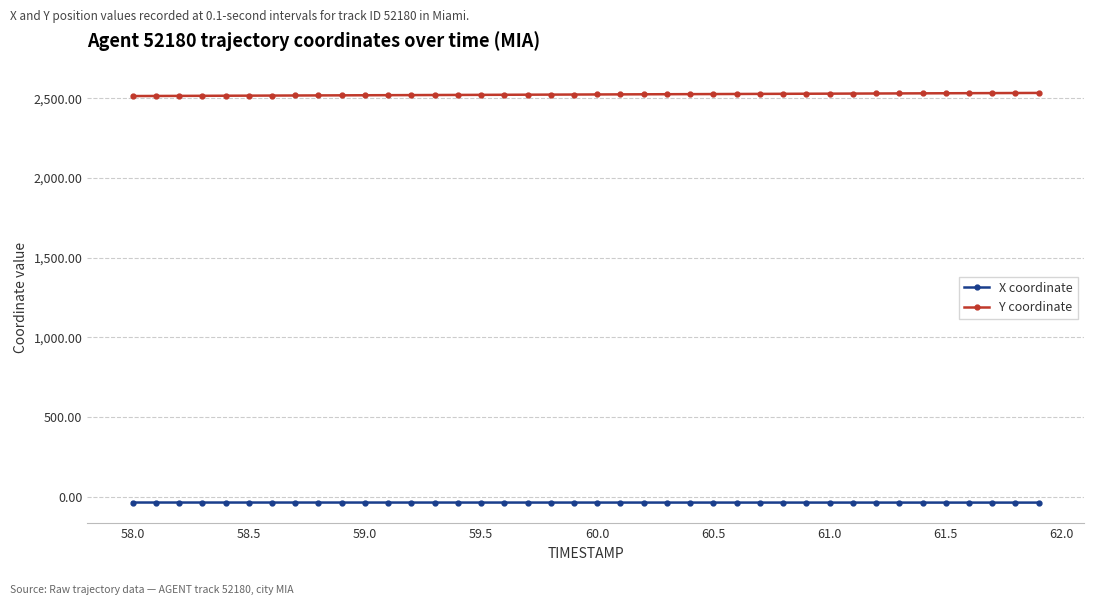

What is the maximum value for X coordinate?

-36.1